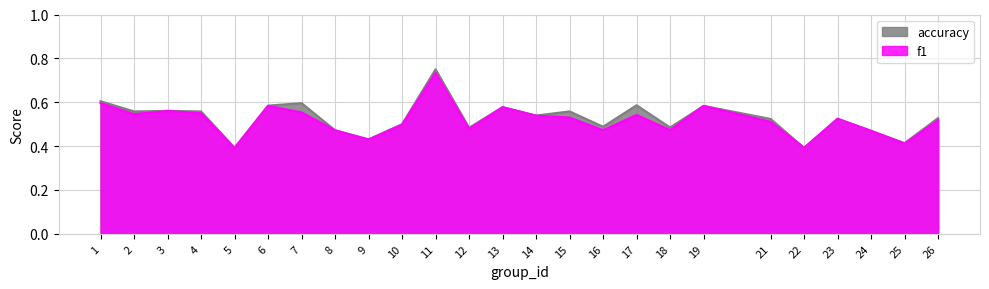

True or false: accuracy has more than 2 points higher than both neighbors.

True